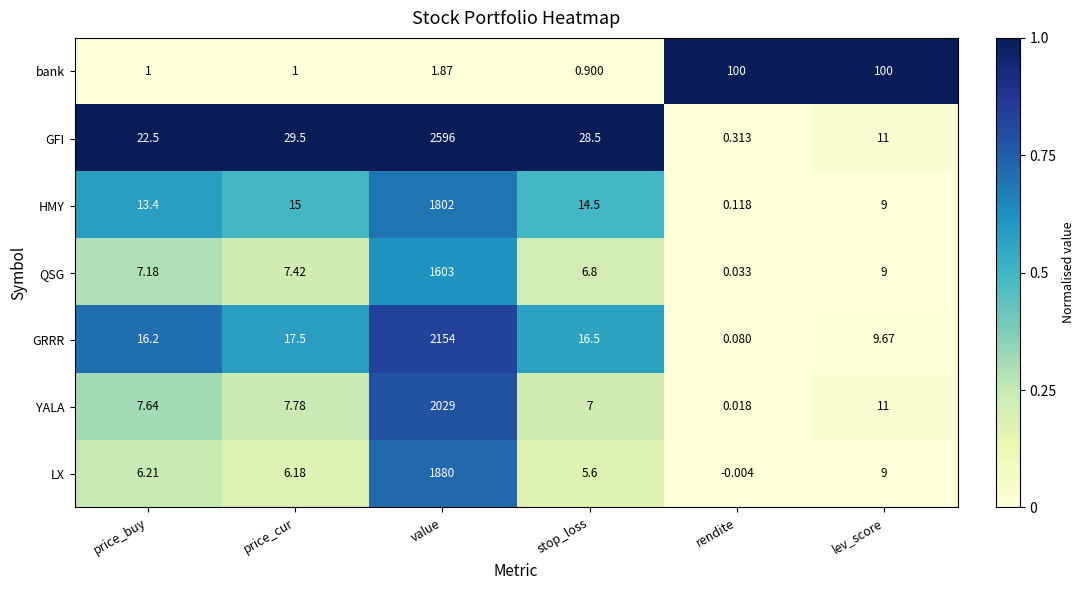

Rank the series by their maximum value, from highest to lowest.

GFI, GRRR, YALA, LX, HMY, QSG, bank